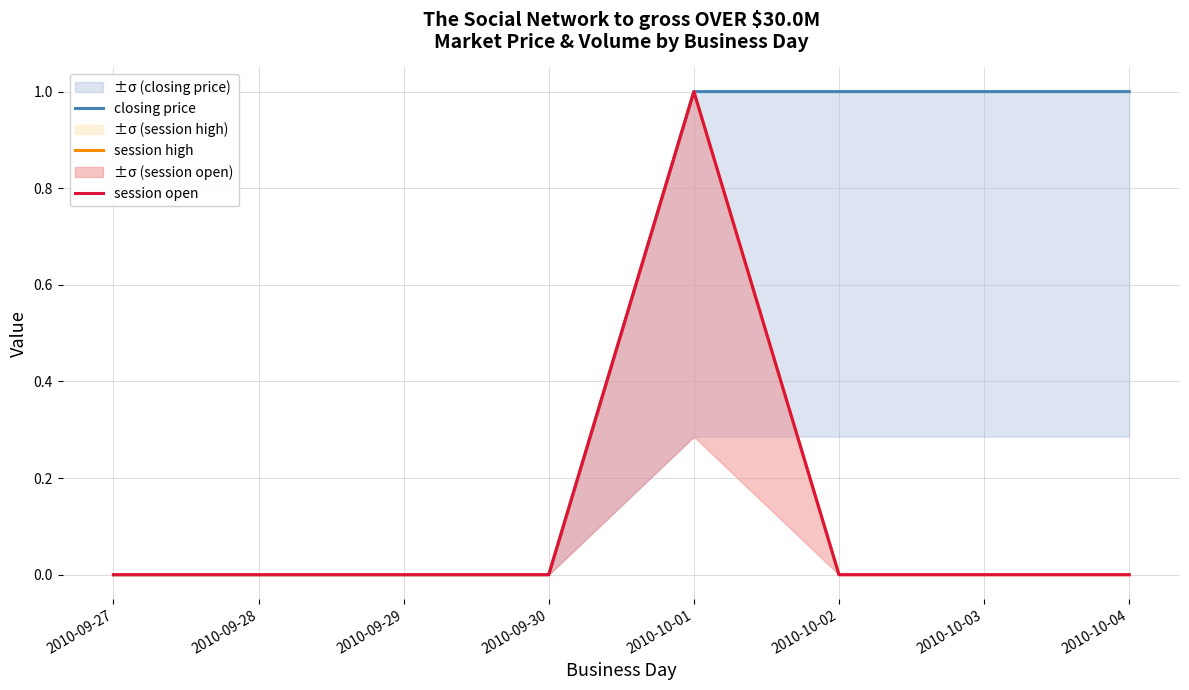

What is the sum of all session open values?

1